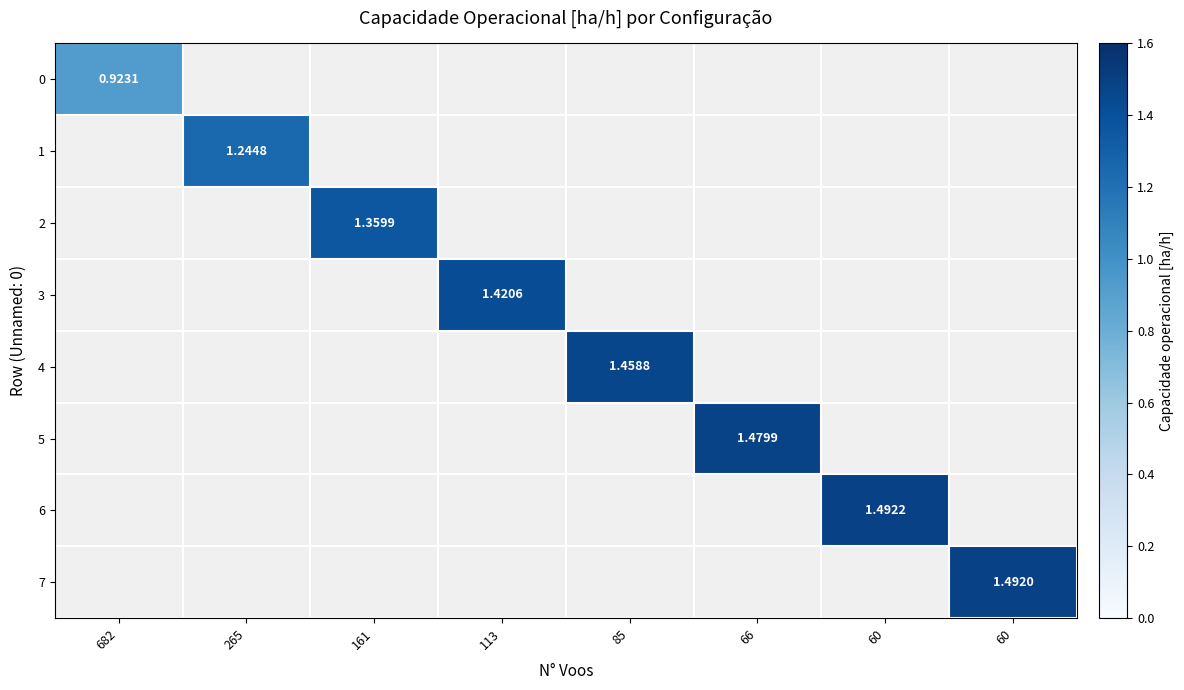

Count the number of categories in the chart.

8